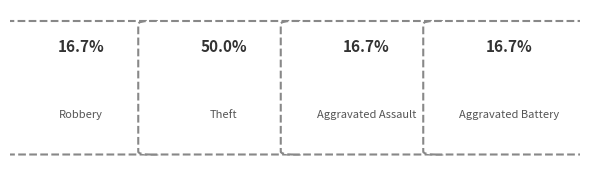

To the nearest percent, what is the combined percentage of Arson and Aggravated Battery?

17%